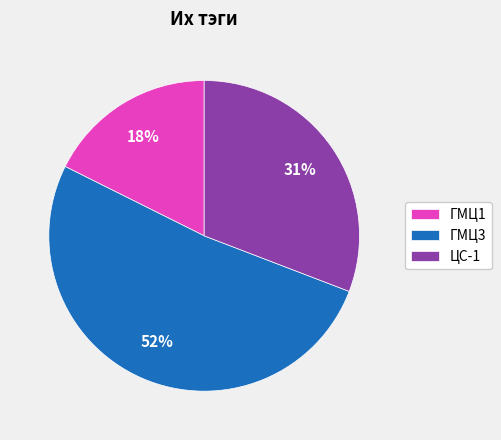

Which slice is the smallest?

ГМЦ1